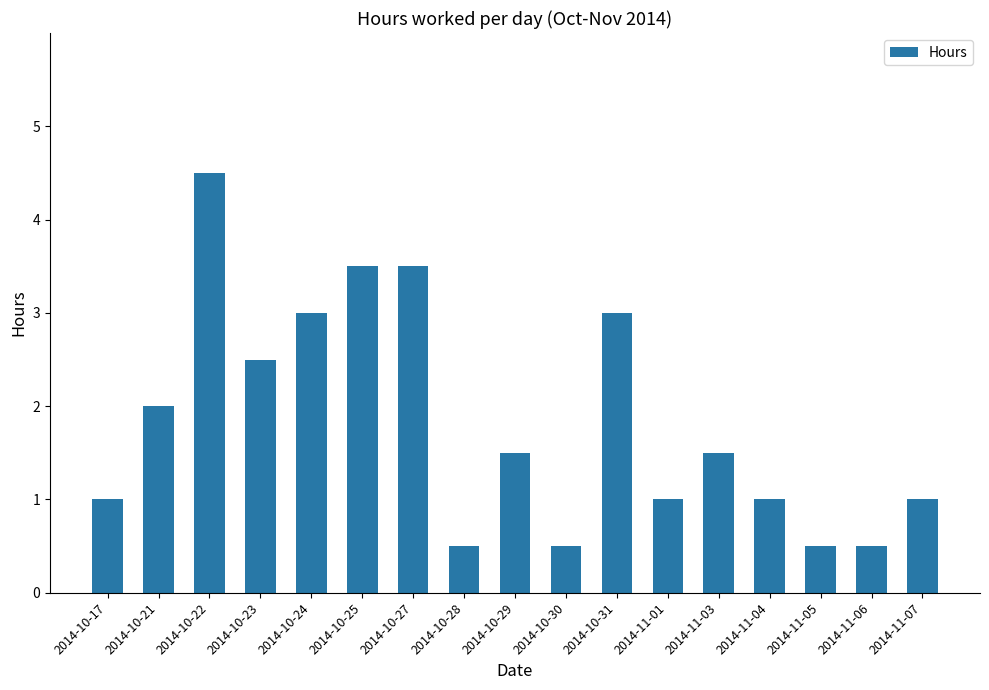

The chart shows a value of 0.5 at 2014-10-28. True or false?

True